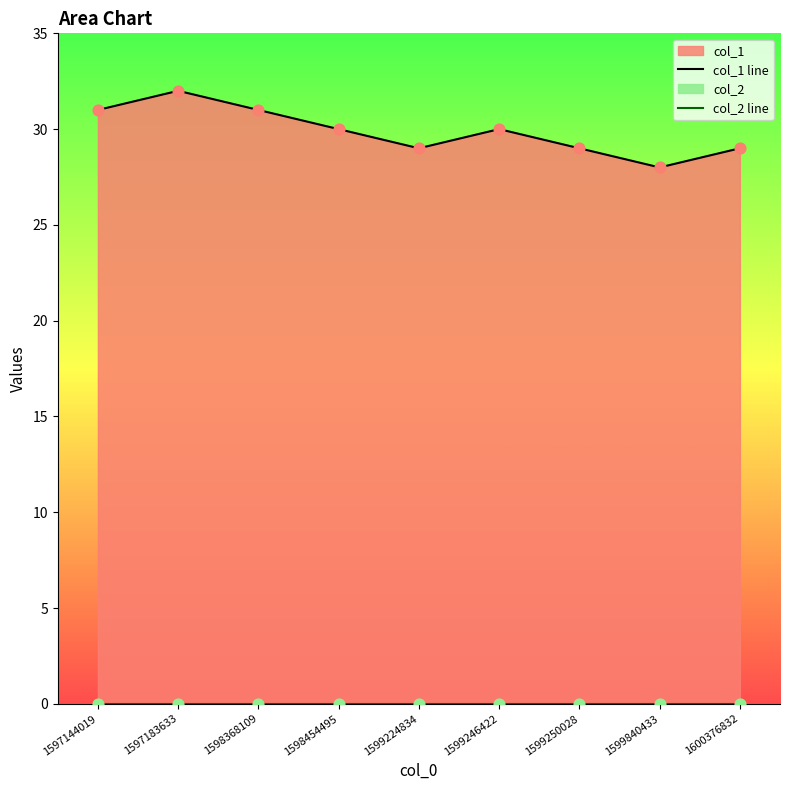

Which series reaches the maximum Y coordinate?

col_1 line